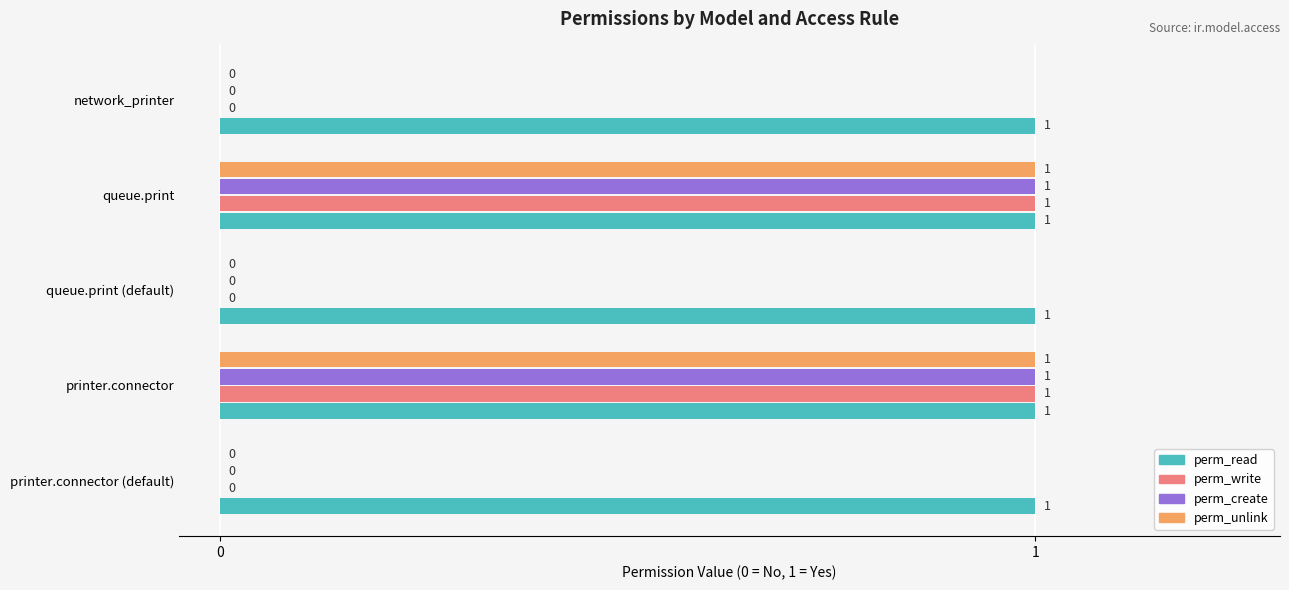

How many perm_create values are between 0 and 1?

5